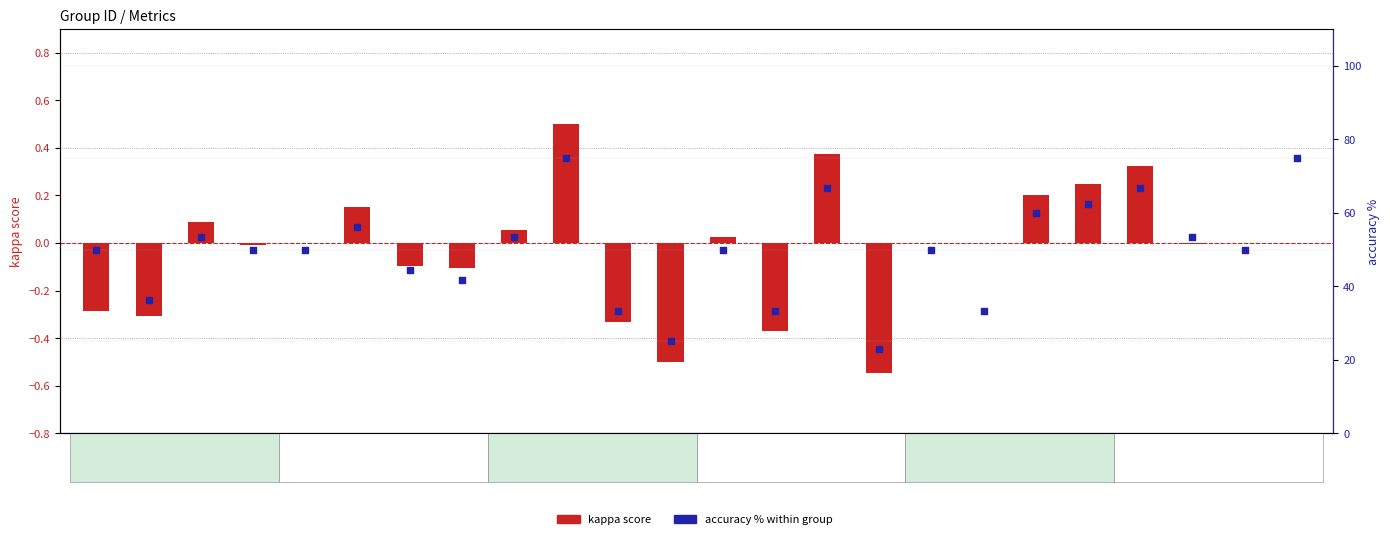

What is the total value across all series at 7?

44.3